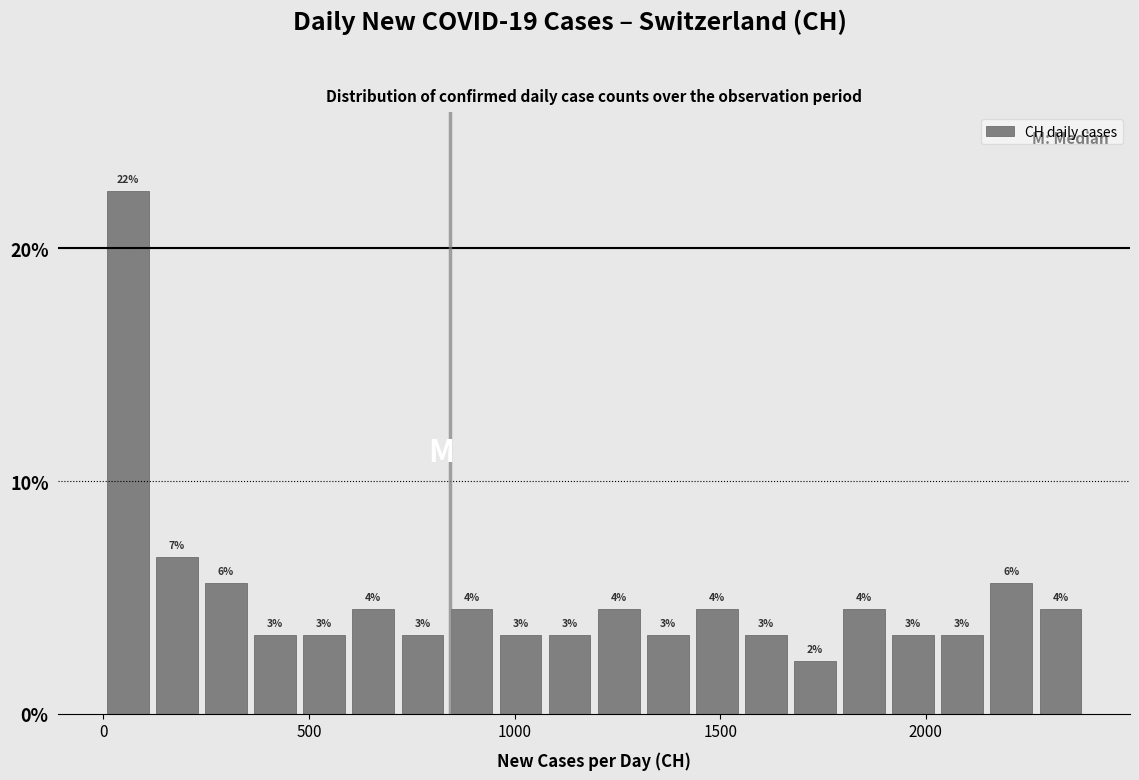

Read against the x-axis, roughly where is the centre of the tallest bar?

50